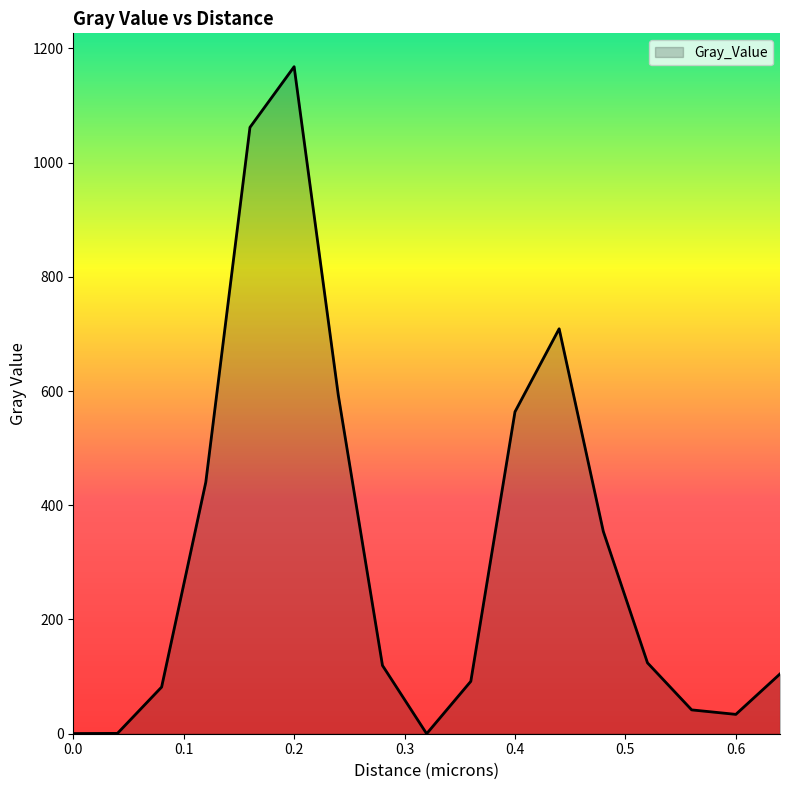

What is the average value?

322.8